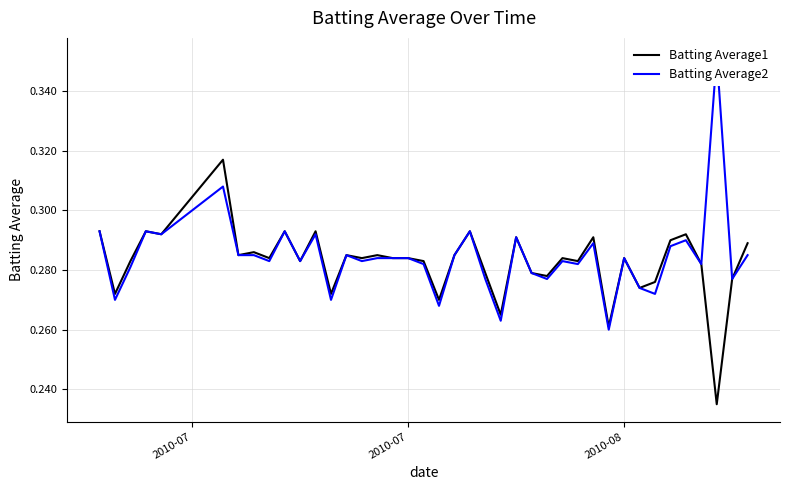

List the series in order of their peak value, lowest first.

Batting Average1, Batting Average2